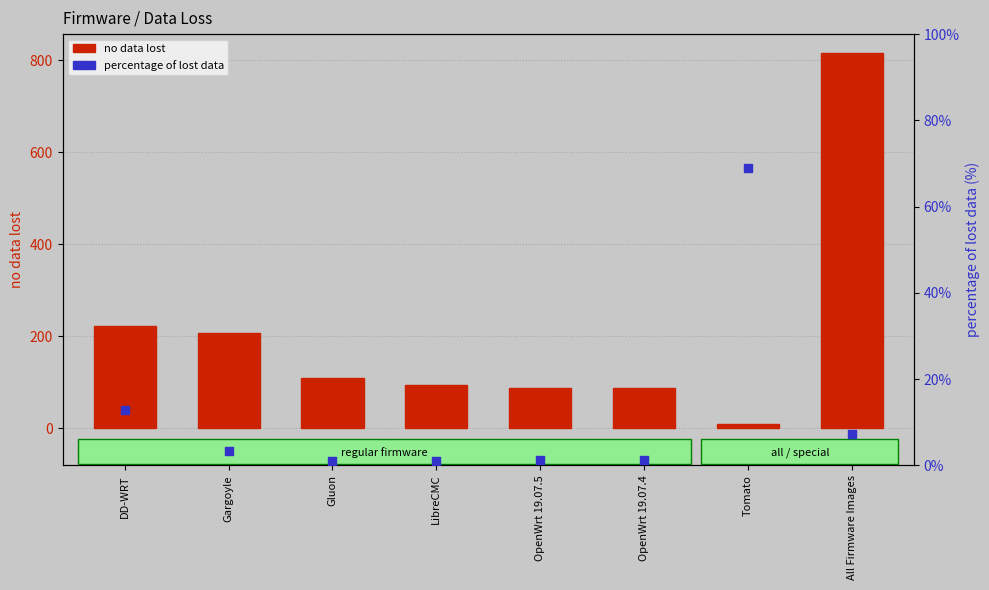

What is the total value across all series at LibreCMC?

95.1